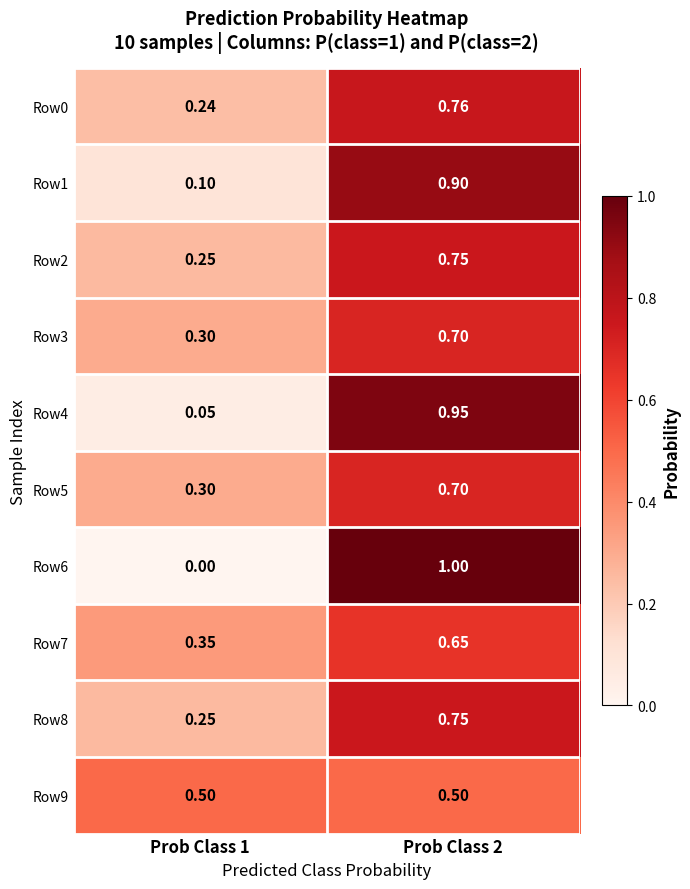

Reading left to right, extract all data points from this chart.

Row0: Prob Class 1=0.2	Prob Class 2=0.8
Row1: Prob Class 1=0.1	Prob Class 2=0.9
Row2: Prob Class 1=0.2	Prob Class 2=0.8
Row3: Prob Class 1=0.3	Prob Class 2=0.7
Row4: Prob Class 1=0.1	Prob Class 2=0.9
Row5: Prob Class 1=0.3	Prob Class 2=0.7
Row6: Prob Class 1=0.0	Prob Class 2=1.0
Row7: Prob Class 1=0.3	Prob Class 2=0.7
Row8: Prob Class 1=0.2	Prob Class 2=0.8
Row9: Prob Class 1=0.5	Prob Class 2=0.5